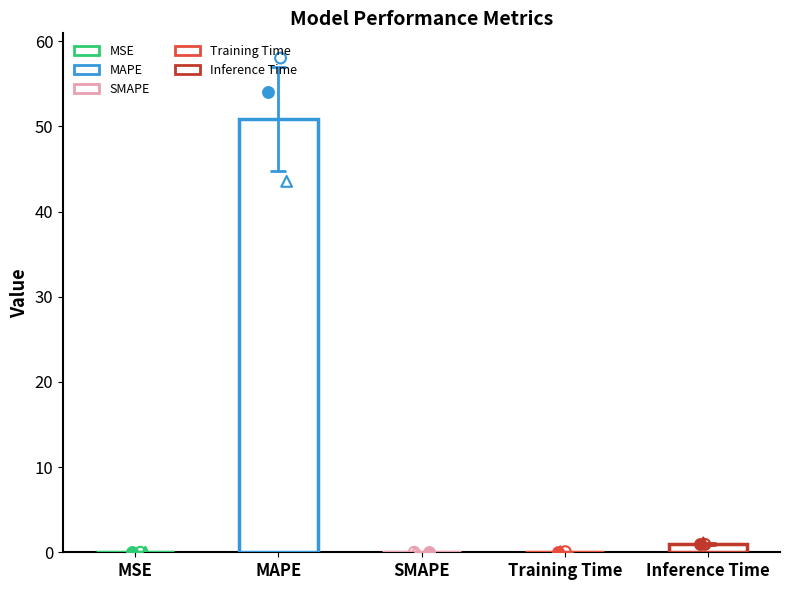

What is the change in value from MSE to Inference Time?

+1.0